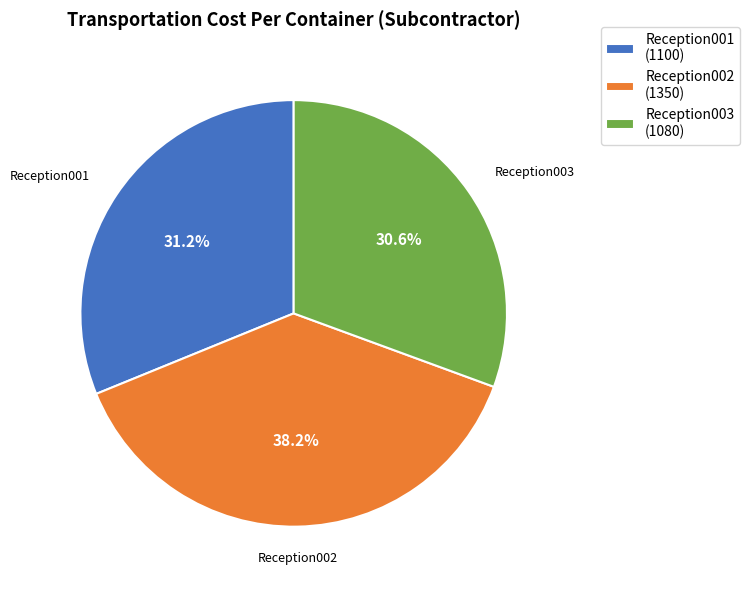

Which slice is the smallest?

Reception003